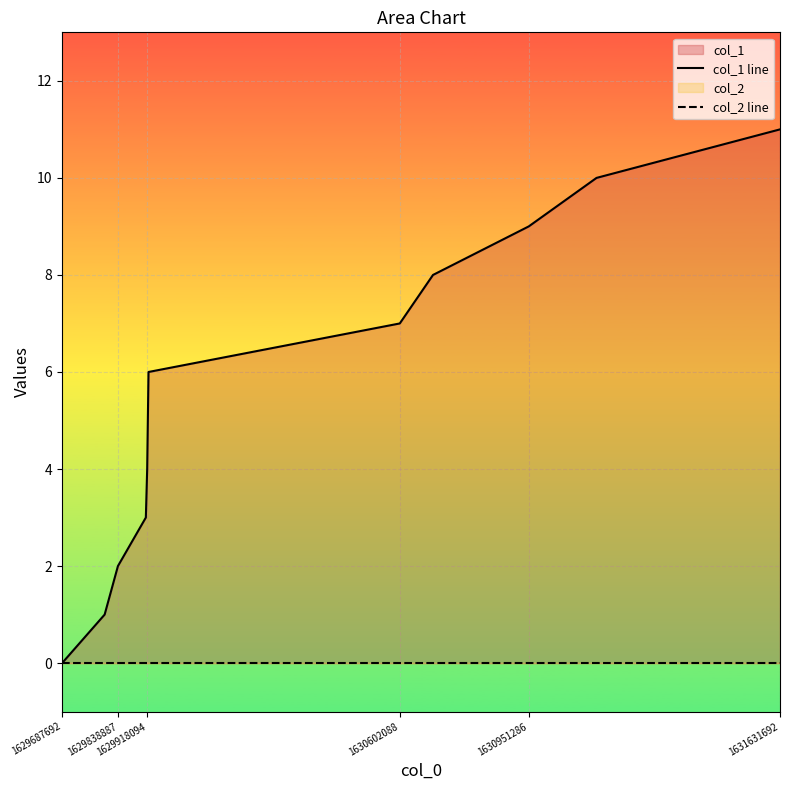

Which series has the largest range (max minus min)?

col_1 line